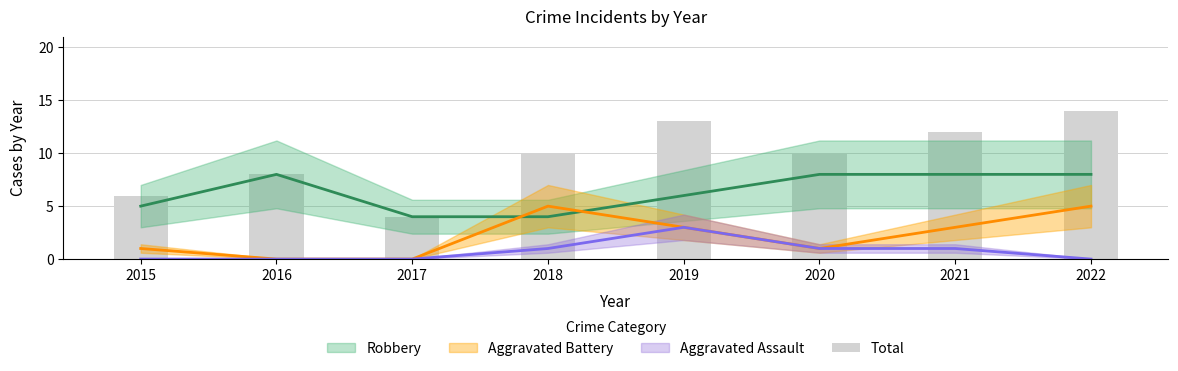

At which category does the chart reach its peak across all series?

2022